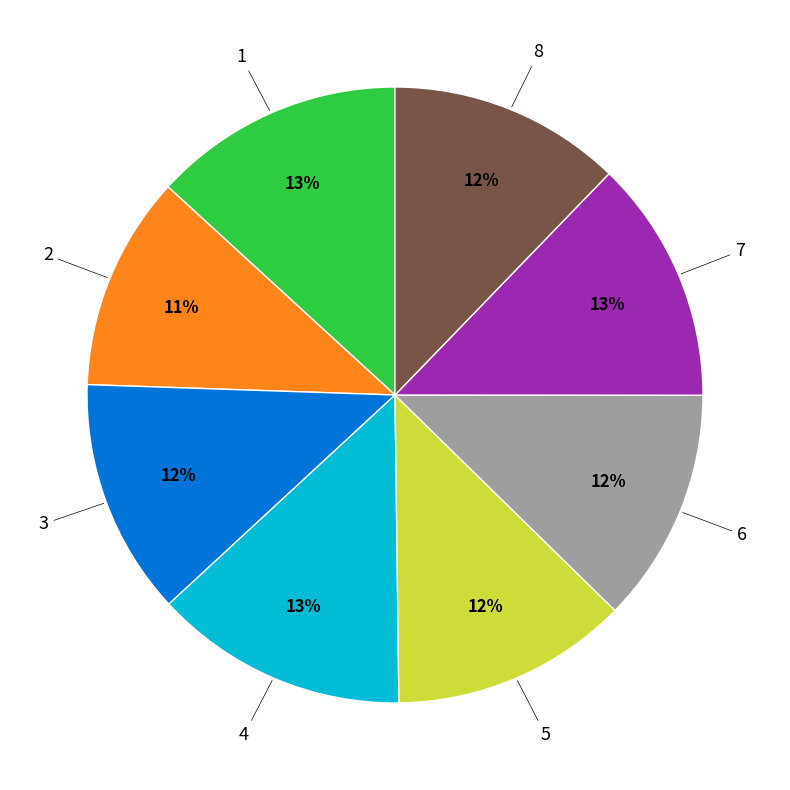

To the nearest percent, what is the average slice percentage?

12%